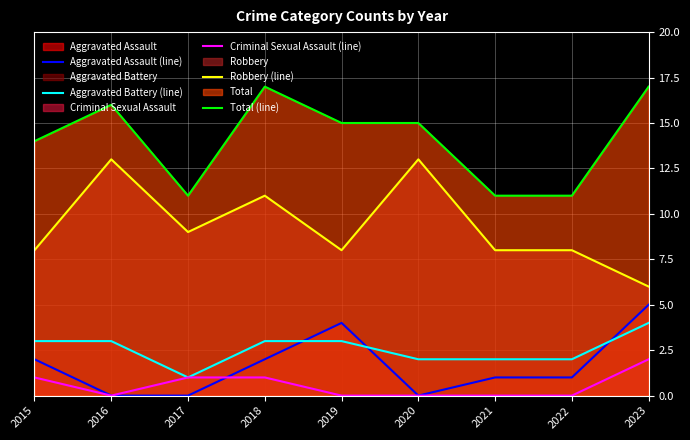

Which label corresponds to the largest value in the chart?

2018